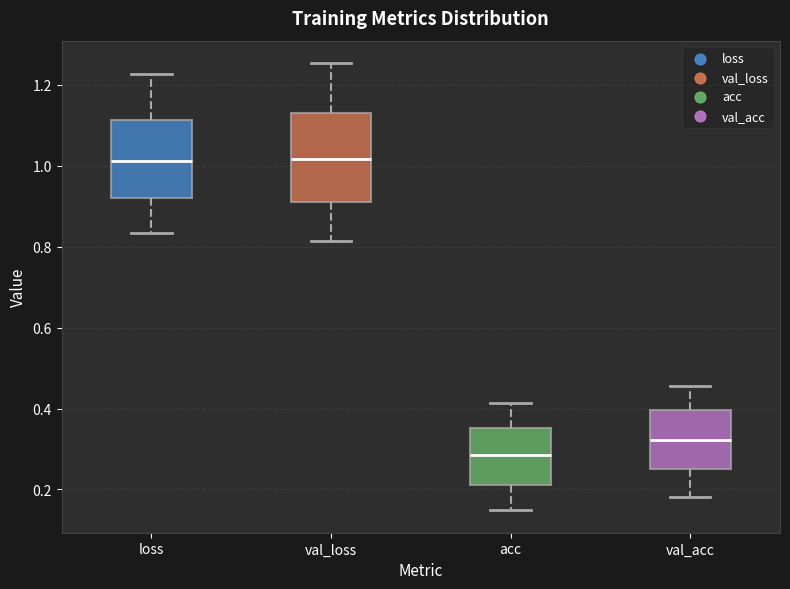

Where does the upper whisker of the box for acc end on the y-axis? The values are not printed on the chart, so give them approximately, as read against the axis.

0.42